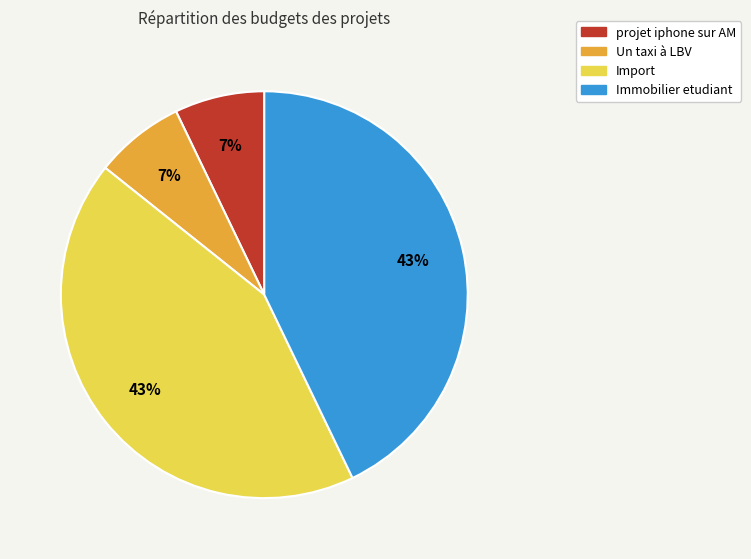

Is there any slice that represents more than half of the pie?

No